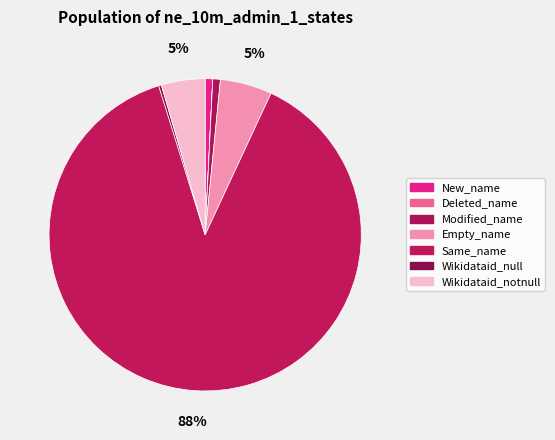

What is the change in value from New_name to Modified_name?

+7